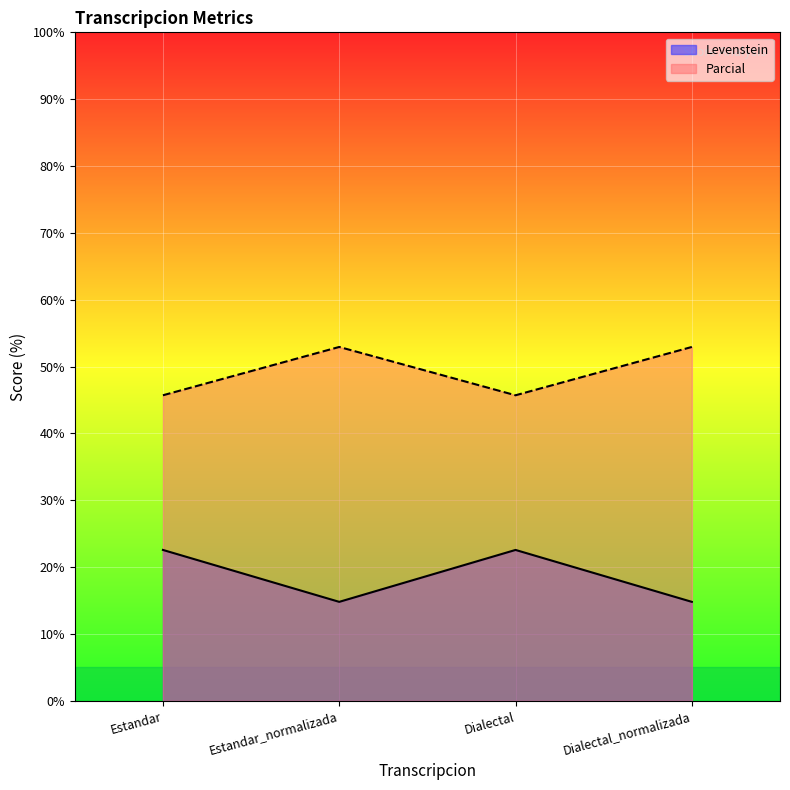

Which category has the lowest value across all series?

Estandar_normalizada